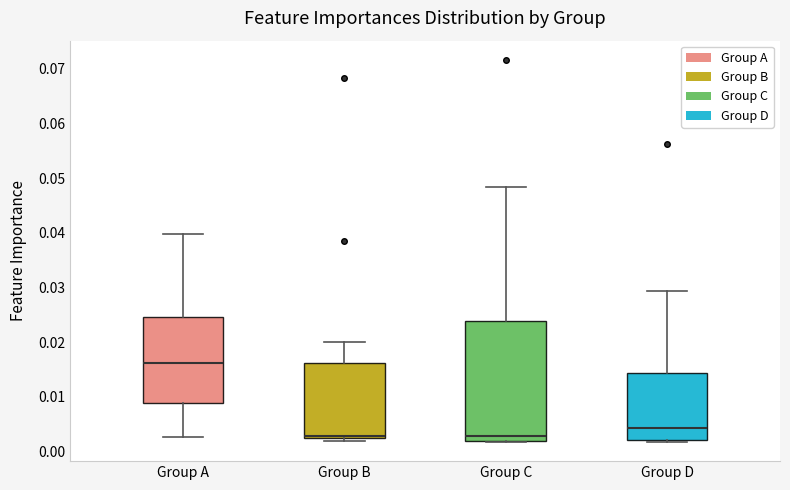

Comparing the boxes themselves (not the whiskers), which one is the tallest?

Group C